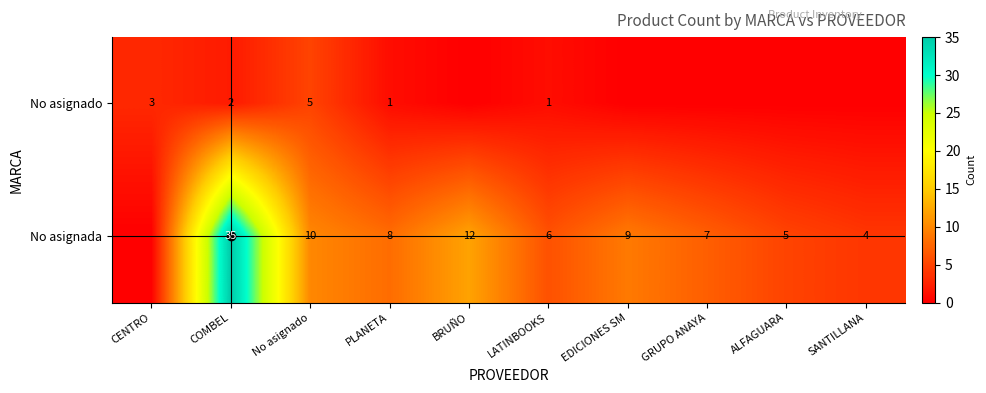

What is the difference between the No asignada values at PLANETA and EDICIONES SM?

1